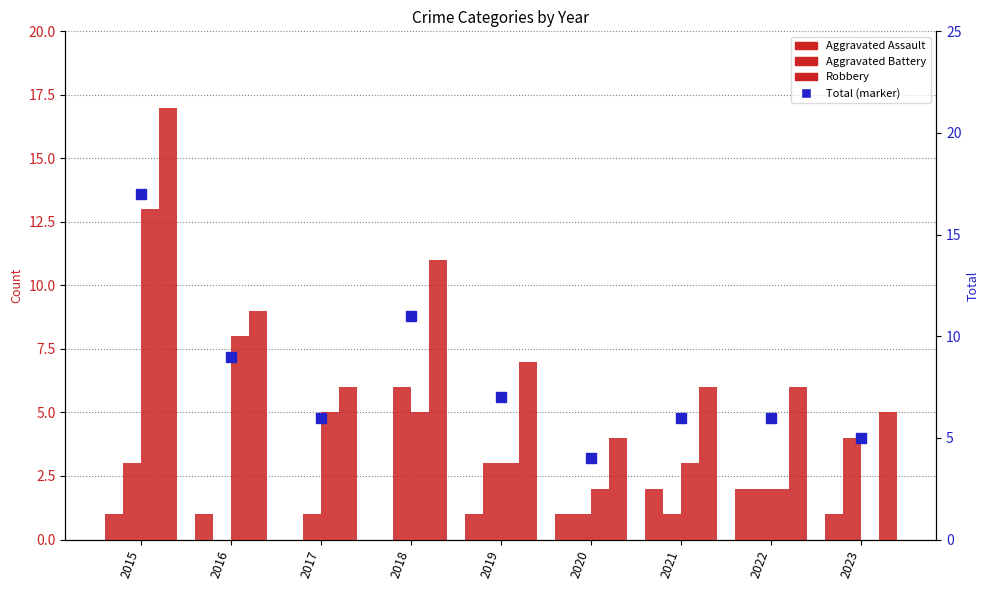

Is the value of Robbery at 2019 greater than the value of Total at 2018?

No